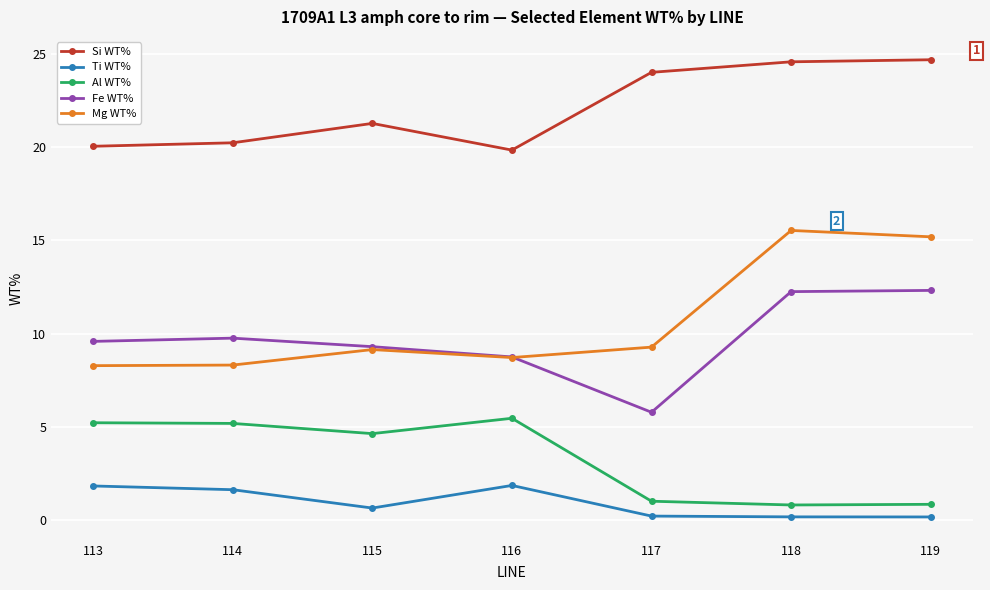

Is it true that Si WT% equals 35.9 at 115?

False